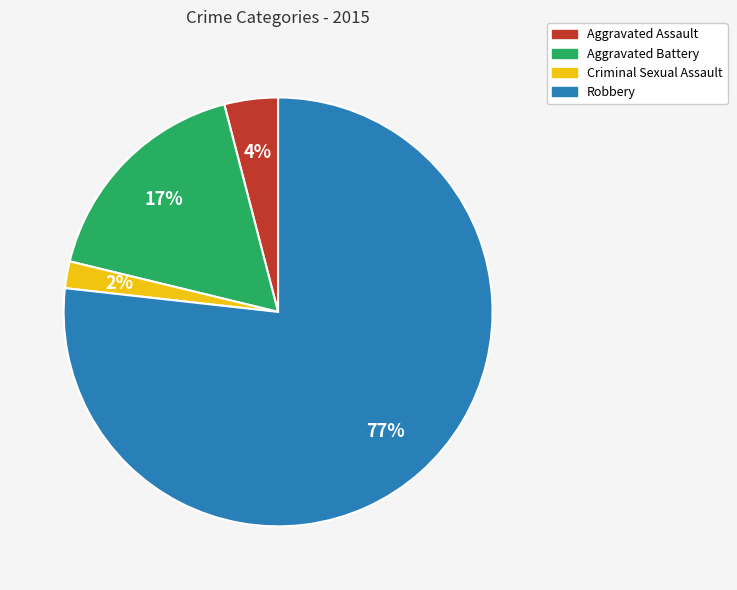

To the nearest percent, what is the average slice percentage?

25%